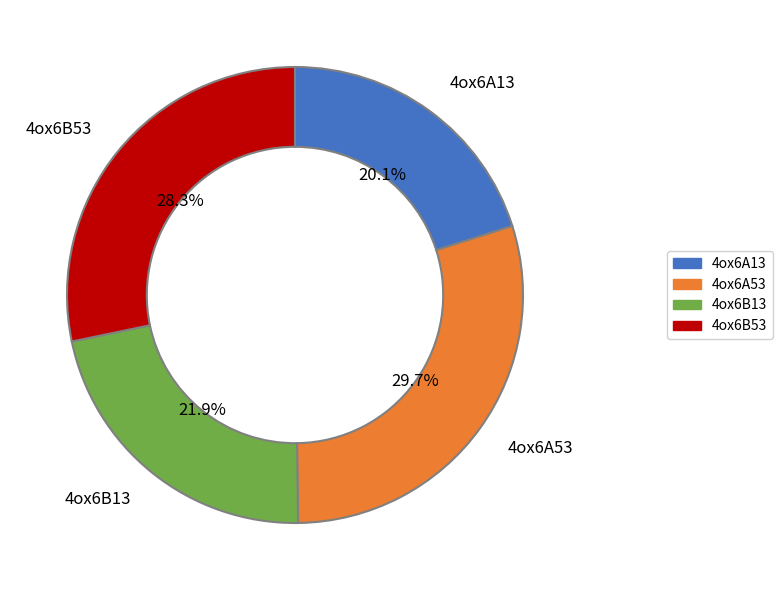

To the nearest percent, what percentage of the pie is 4ox6A53?

30%